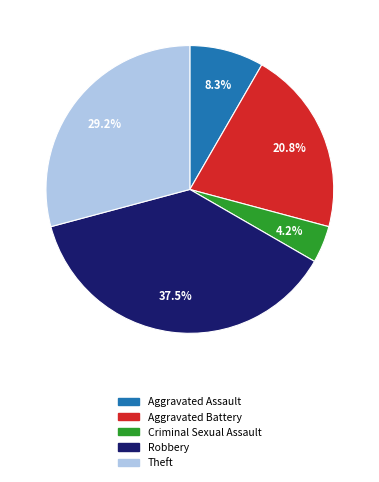

How many slices are in this pie chart?

5